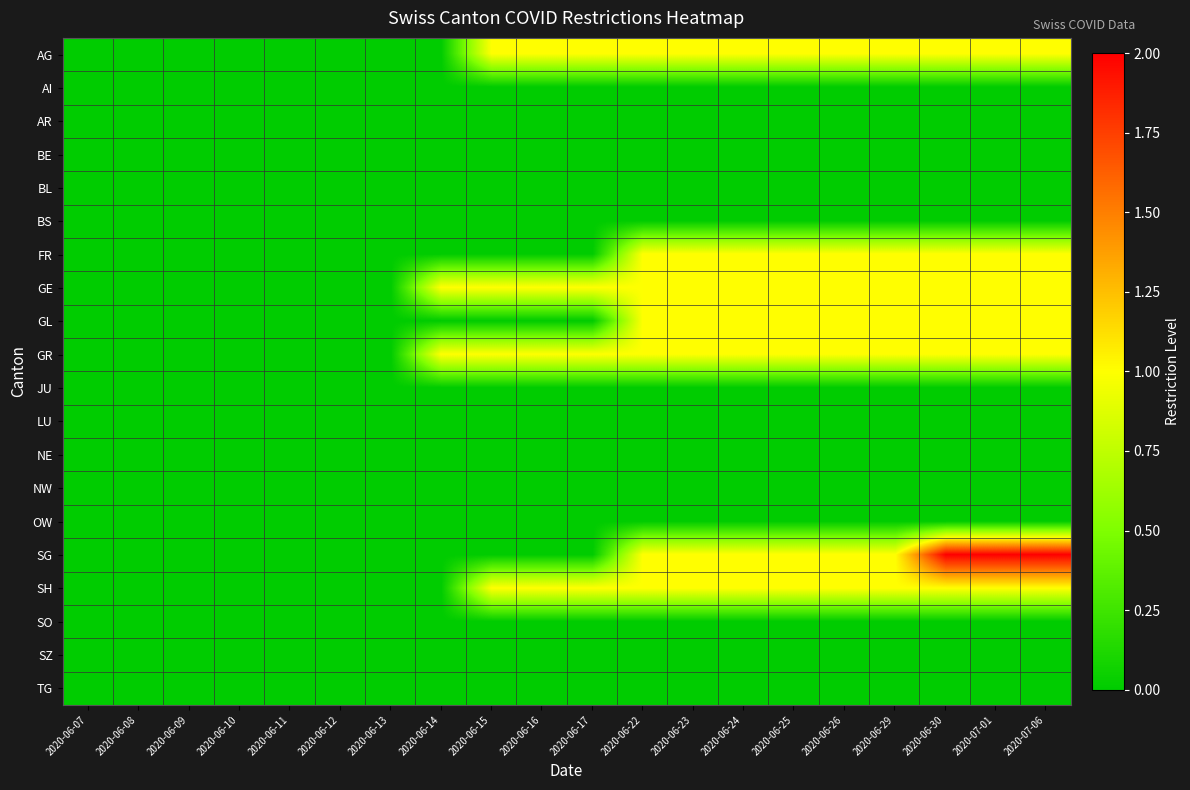

What is the spread (max minus min) of values at 2020-06-29?

1